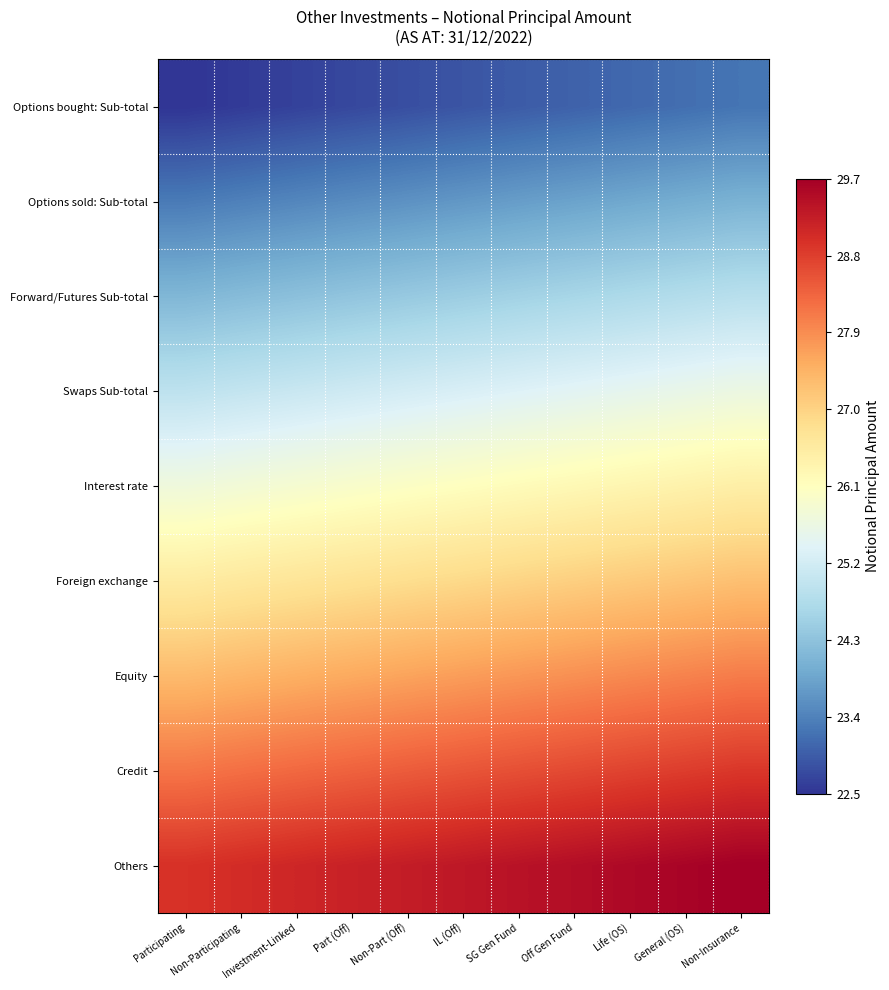

Reading left to right, extract all data points from this chart.

row_0: Participating=22.5	Non-Participating=22.6	Investment-Linked=22.6	Part (Off)=22.7	Non-Part (Off)=22.8	IL (Off)=22.9	SG Gen Fund=22.9	Off Gen Fund=23.0	Life (OS)=23.1	General (OS)=23.2	Non-Insurance=23.2
row_1: Participating=23.3	Non-Participating=23.4	Investment-Linked=23.5	Part (Off)=23.5	Non-Part (Off)=23.6	IL (Off)=23.7	SG Gen Fund=23.7	Off Gen Fund=23.8	Life (OS)=23.9	General (OS)=24.0	Non-Insurance=24.0
row_2: Participating=24.1	Non-Participating=24.2	Investment-Linked=24.3	Part (Off)=24.3	Non-Part (Off)=24.4	IL (Off)=24.5	SG Gen Fund=24.6	Off Gen Fund=24.6	Life (OS)=24.7	General (OS)=24.8	Non-Insurance=24.9
row_3: Participating=24.9	Non-Participating=25.0	Investment-Linked=25.1	Part (Off)=25.1	Non-Part (Off)=25.2	IL (Off)=25.3	SG Gen Fund=25.4	Off Gen Fund=25.4	Life (OS)=25.5	General (OS)=25.6	Non-Insurance=25.7
row_4: Participating=25.7	Non-Participating=25.8	Investment-Linked=25.9	Part (Off)=26.0	Non-Part (Off)=26.0	IL (Off)=26.1	SG Gen Fund=26.2	Off Gen Fund=26.2	Life (OS)=26.3	General (OS)=26.4	Non-Insurance=26.5
row_5: Participating=26.5	Non-Participating=26.6	Investment-Linked=26.7	Part (Off)=26.8	Non-Part (Off)=26.8	IL (Off)=26.9	SG Gen Fund=27.0	Off Gen Fund=27.1	Life (OS)=27.1	General (OS)=27.2	Non-Insurance=27.3
row_6: Participating=27.3	Non-Participating=27.4	Investment-Linked=27.5	Part (Off)=27.6	Non-Part (Off)=27.6	IL (Off)=27.7	SG Gen Fund=27.8	Off Gen Fund=27.9	Life (OS)=27.9	General (OS)=28.0	Non-Insurance=28.1
row_7: Participating=28.2	Non-Participating=28.2	Investment-Linked=28.3	Part (Off)=28.4	Non-Part (Off)=28.5	IL (Off)=28.5	SG Gen Fund=28.6	Off Gen Fund=28.7	Life (OS)=28.7	General (OS)=28.8	Non-Insurance=28.9
row_8: Participating=29.0	Non-Participating=29.0	Investment-Linked=29.1	Part (Off)=29.2	Non-Part (Off)=29.3	IL (Off)=29.3	SG Gen Fund=29.4	Off Gen Fund=29.5	Life (OS)=29.6	General (OS)=29.6	Non-Insurance=29.7